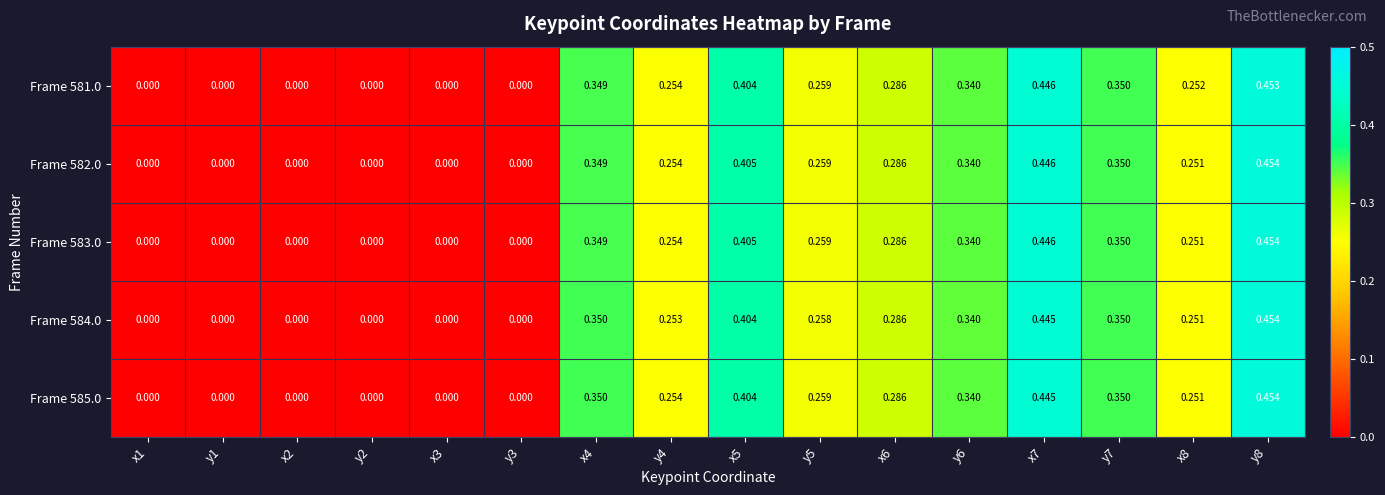

Is the value of Frame 585.0 at y8 greater than the value of Frame 581.0 at x3?

Yes